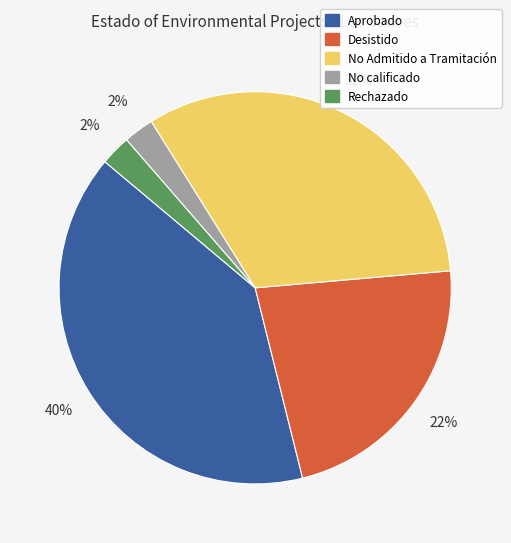

Count the number of slices in the pie.

5